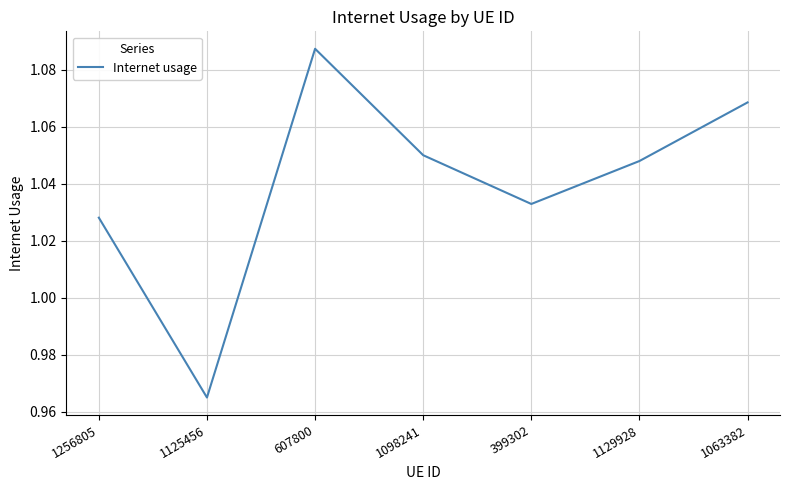

What is the difference between the maximum and second lowest values?

0.1